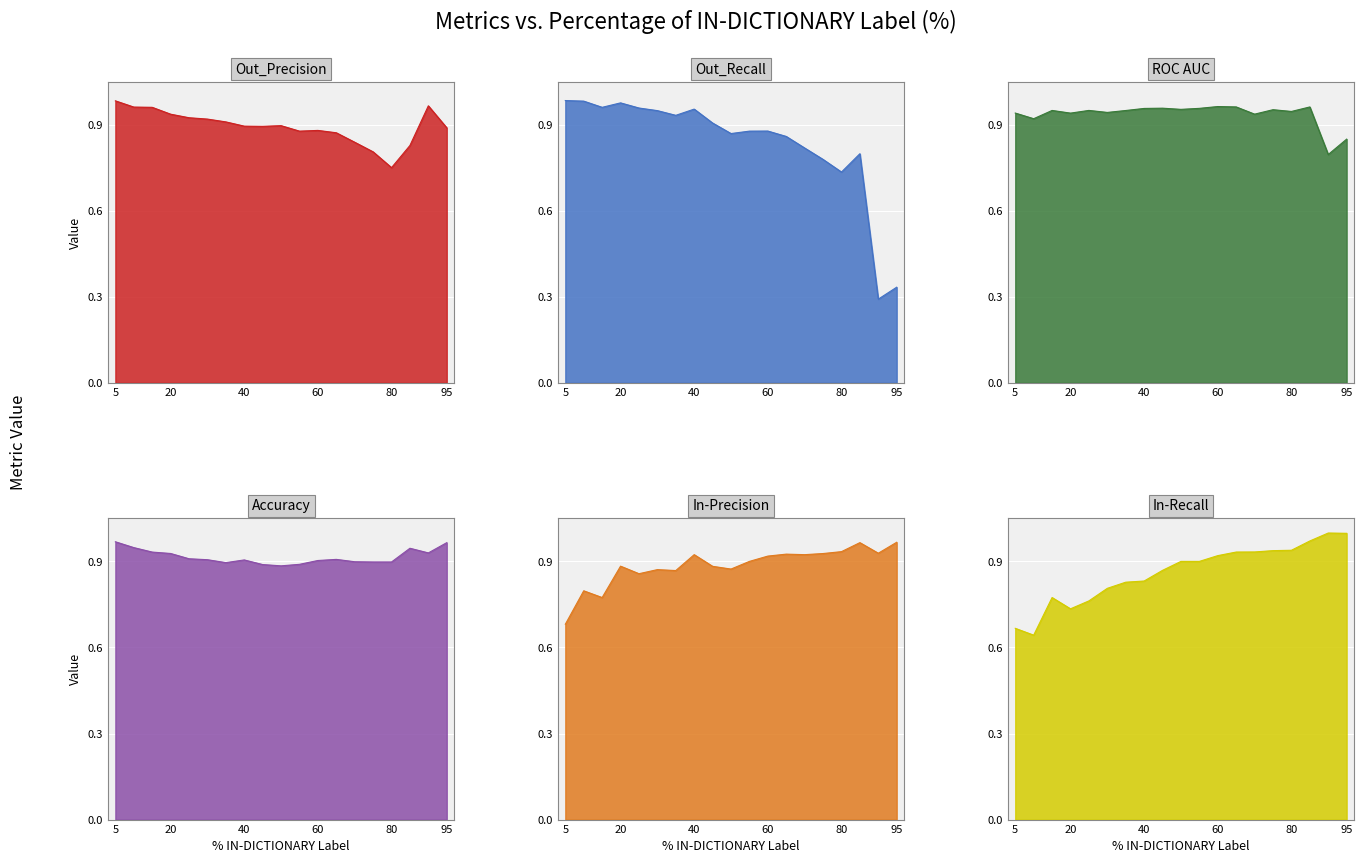

Which series has the largest total across all categories?

ROC AUC